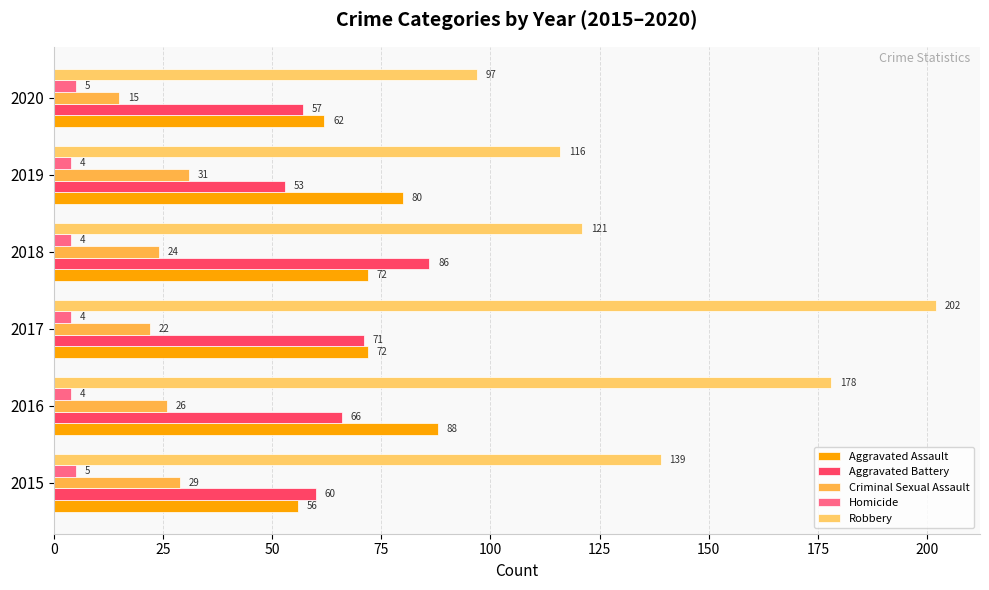

What is the difference between the maximum and minimum values in the Robbery series?

105